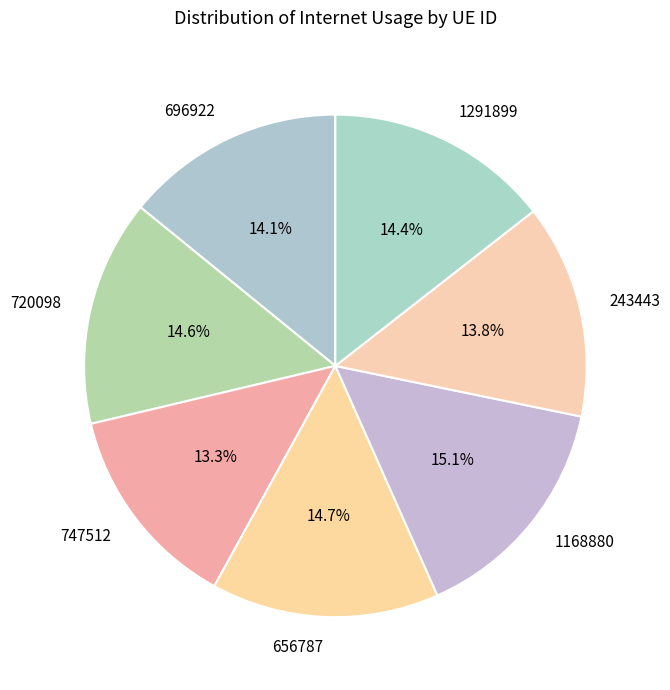

Does any single category account for the majority?

No